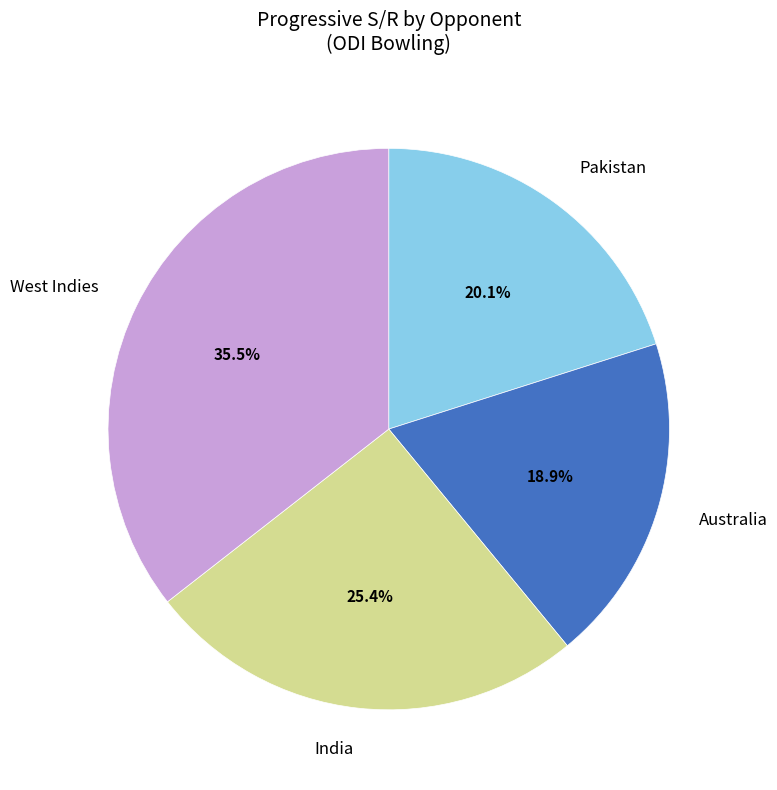

Rank the categories by value from lowest to highest.

Australia, Pakistan, India, West Indies